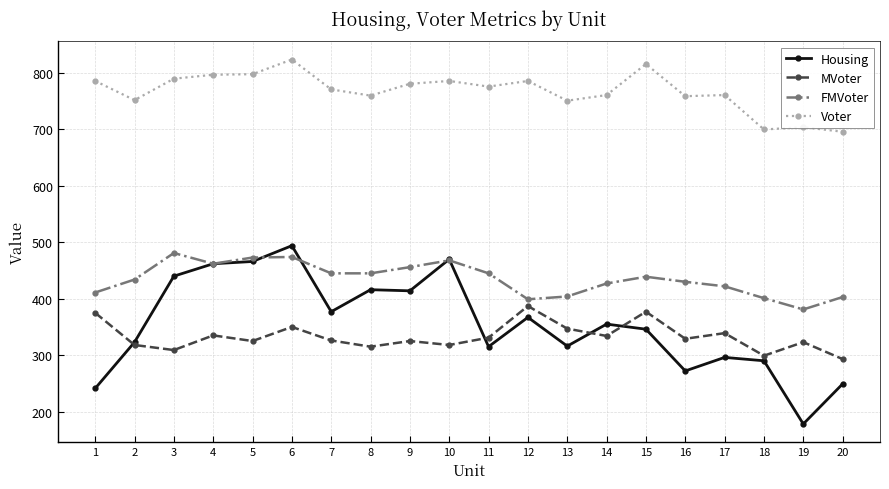

Between 12 and 14, which series saw the biggest shift?

MVoter